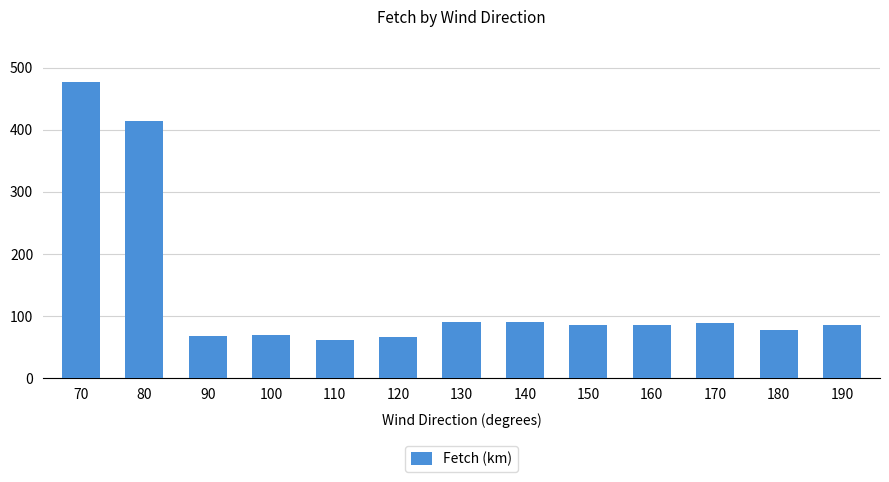

Count the number of data series in this chart.

1